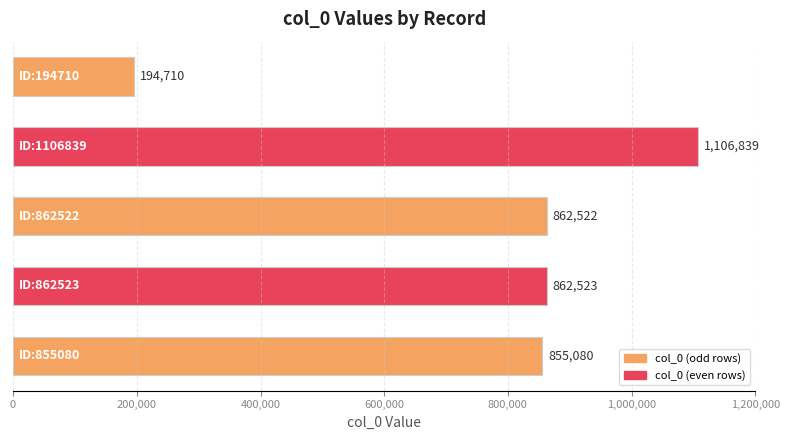

What is the average value?

776335